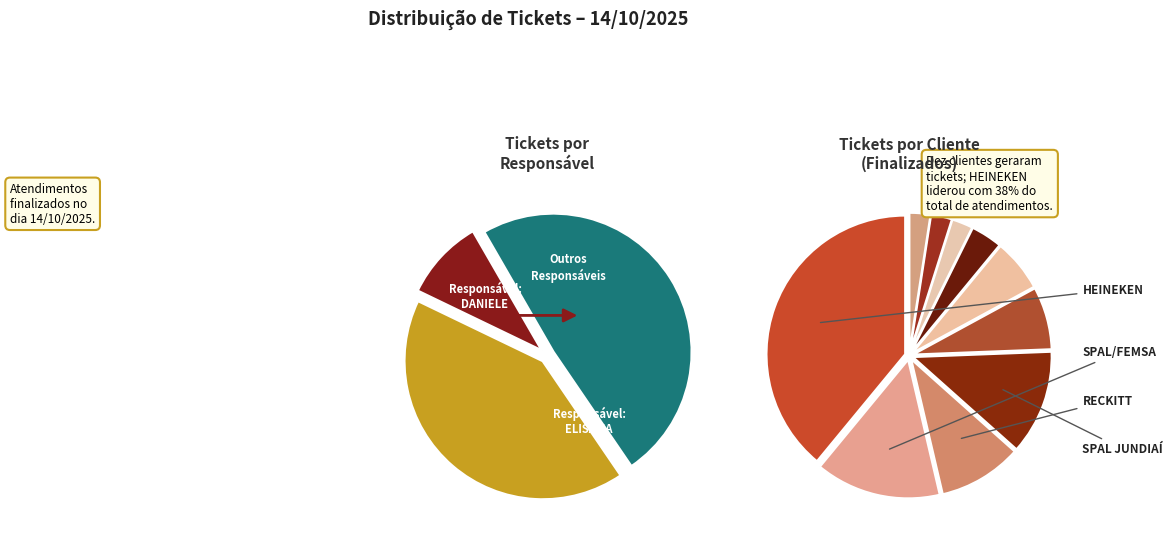

To the nearest percent, what is the difference between the RECKITT and FILIAL MARILIA slice percentages?

4%